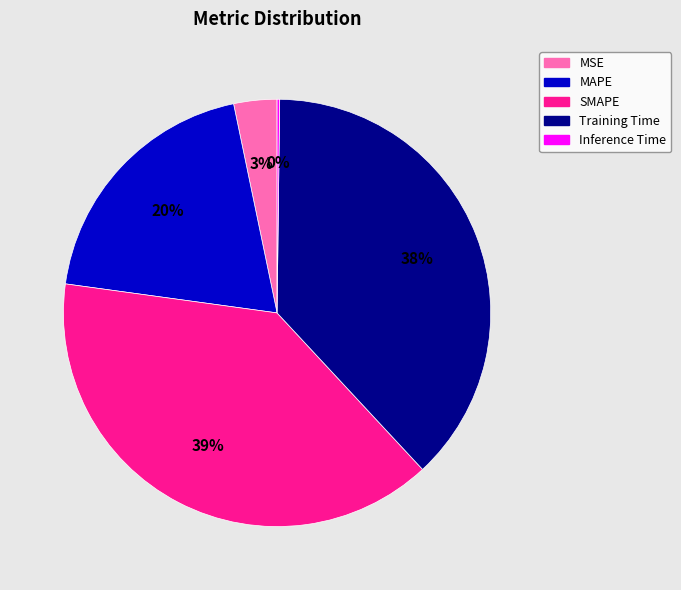

Is MSE the majority of the pie?

No